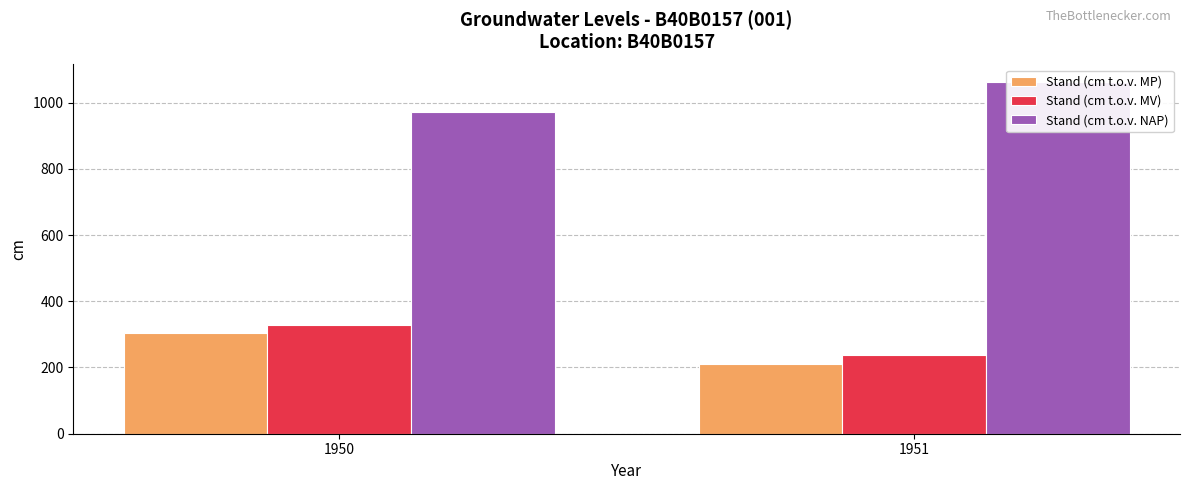

Are the bars horizontal?

No